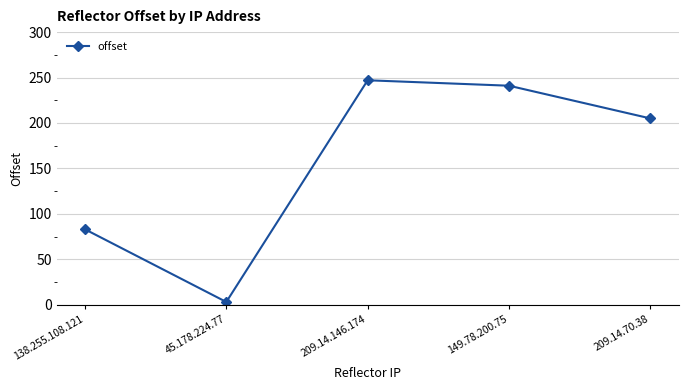

Reading left to right, what are all the values shown in this chart?

83	3	247	241	205